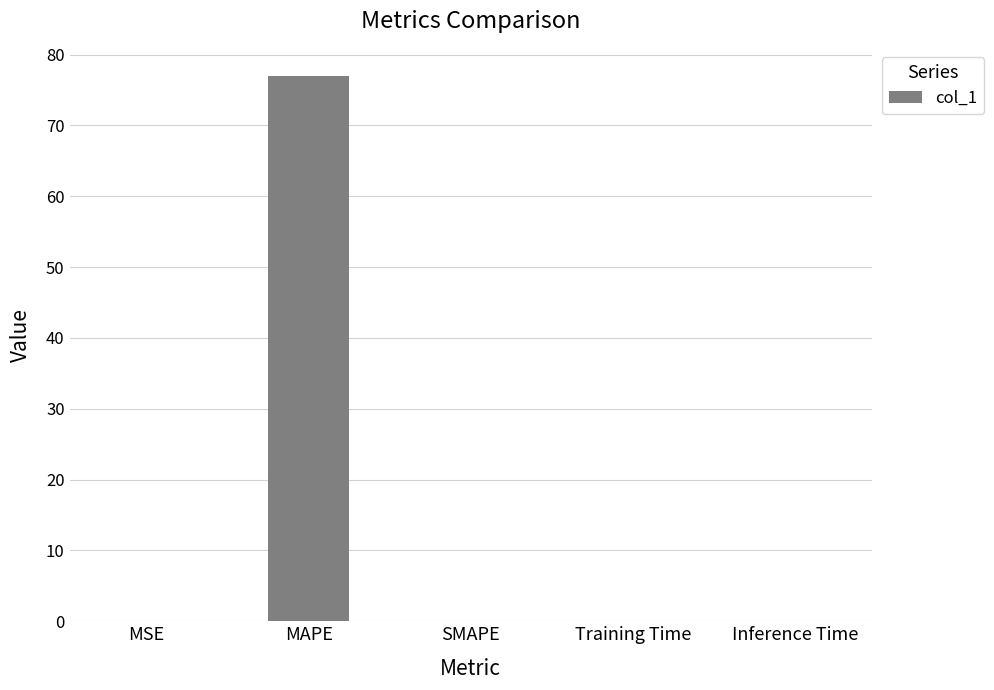

How many categories are shown in the chart?

5